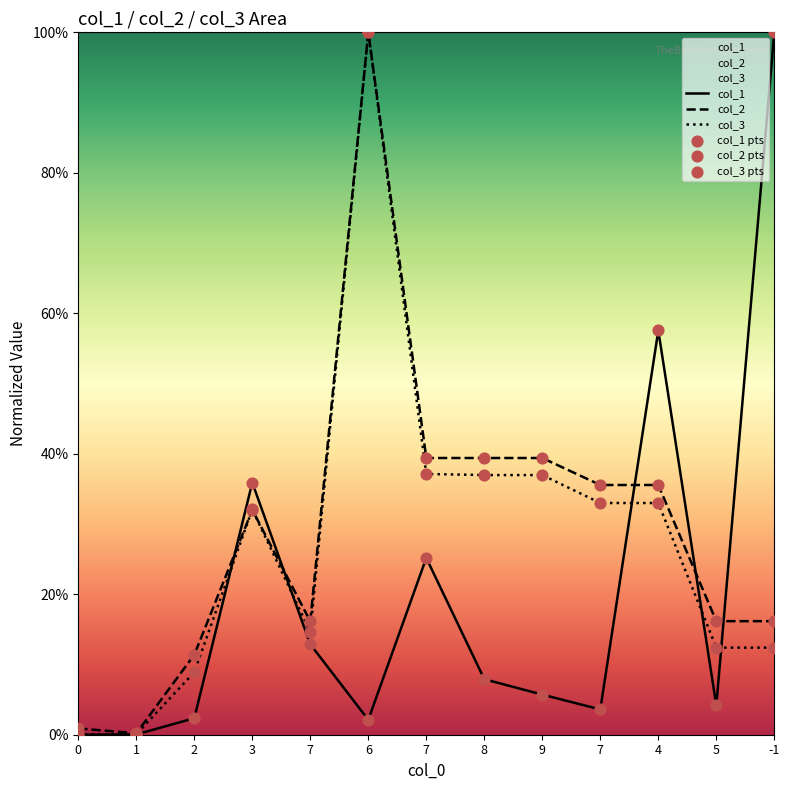

What are all the series names shown in the legend?

col_1, col_2, col_3